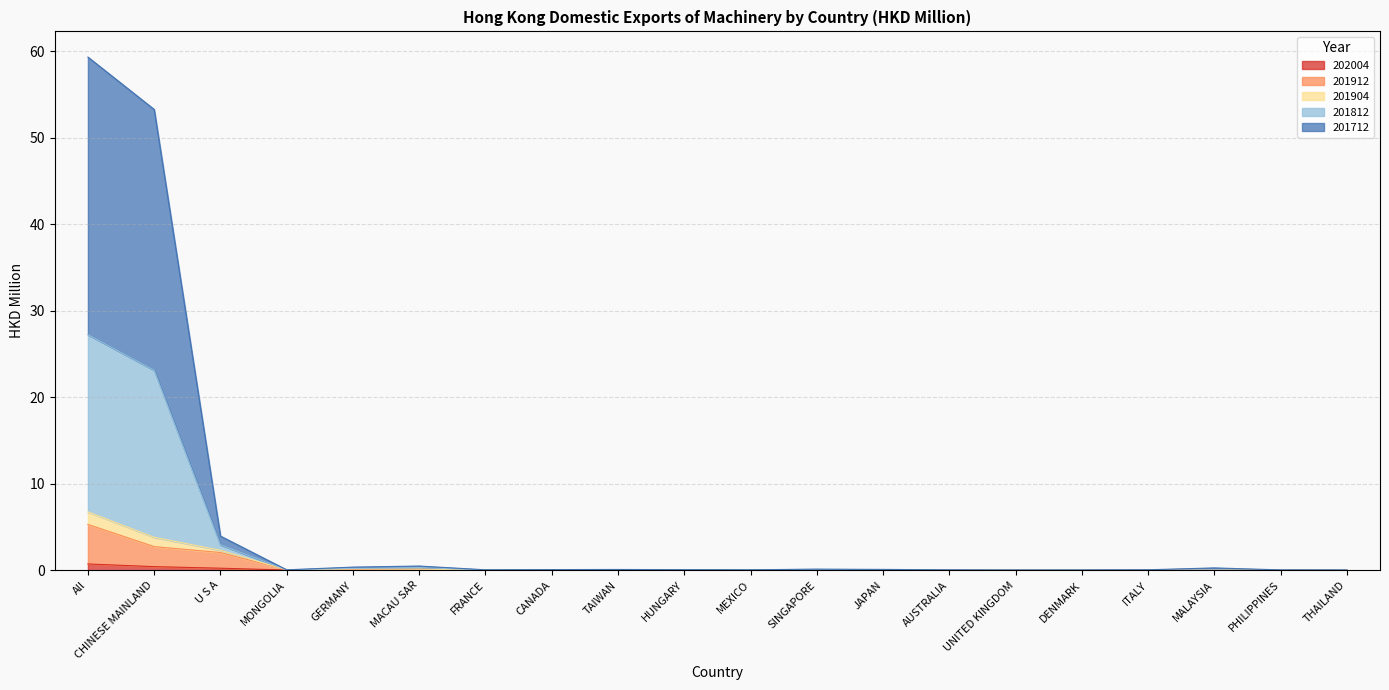

Does the chart have visible grid lines?

Yes